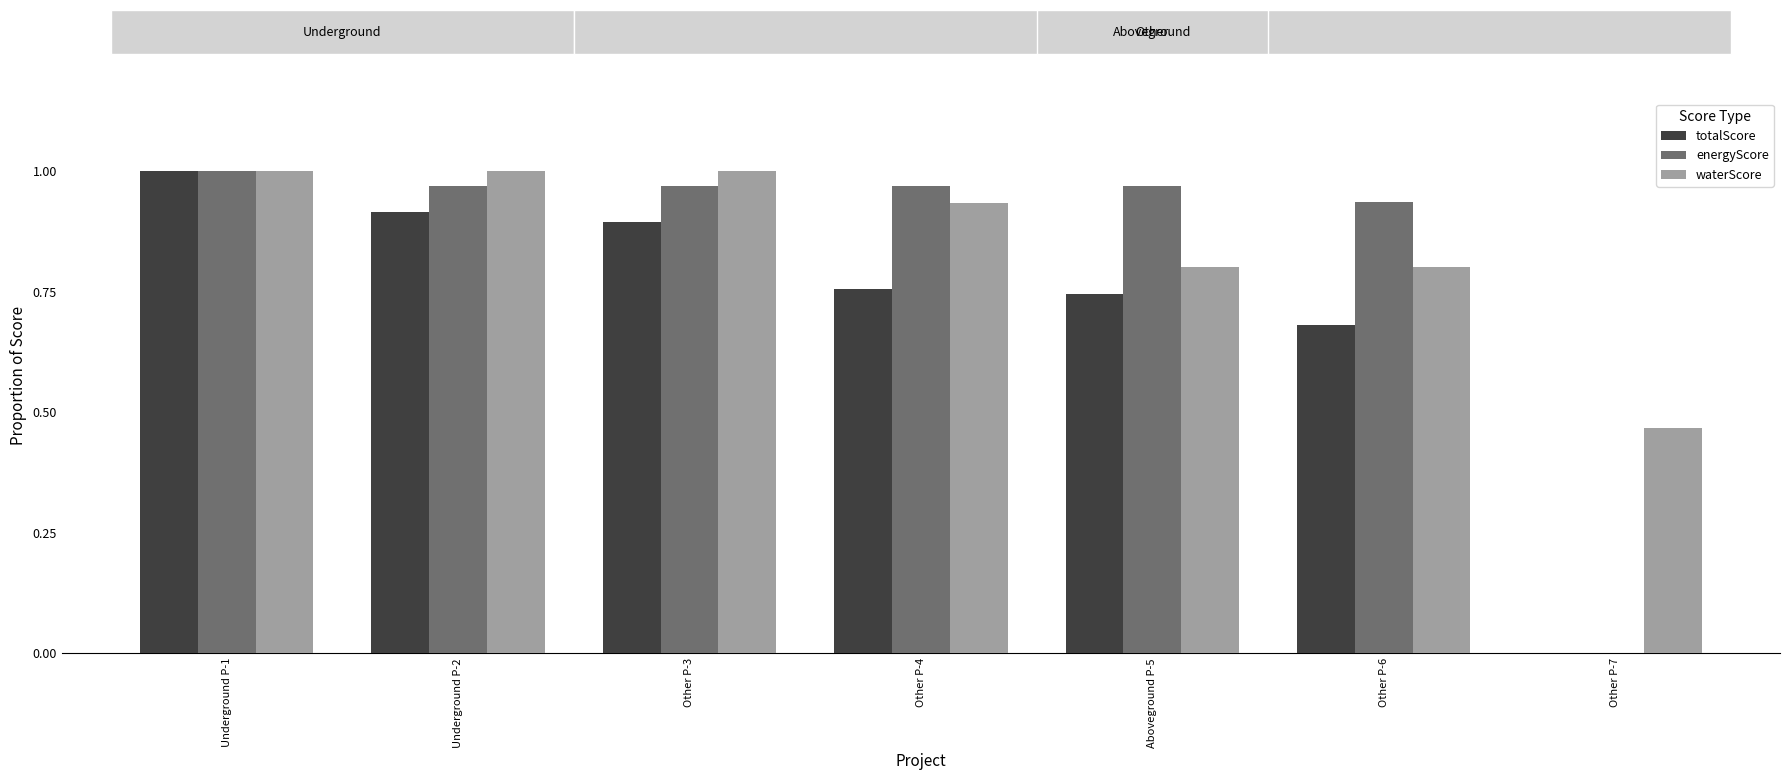

What is the spread (max minus min) of values at Other P-6?

0.3